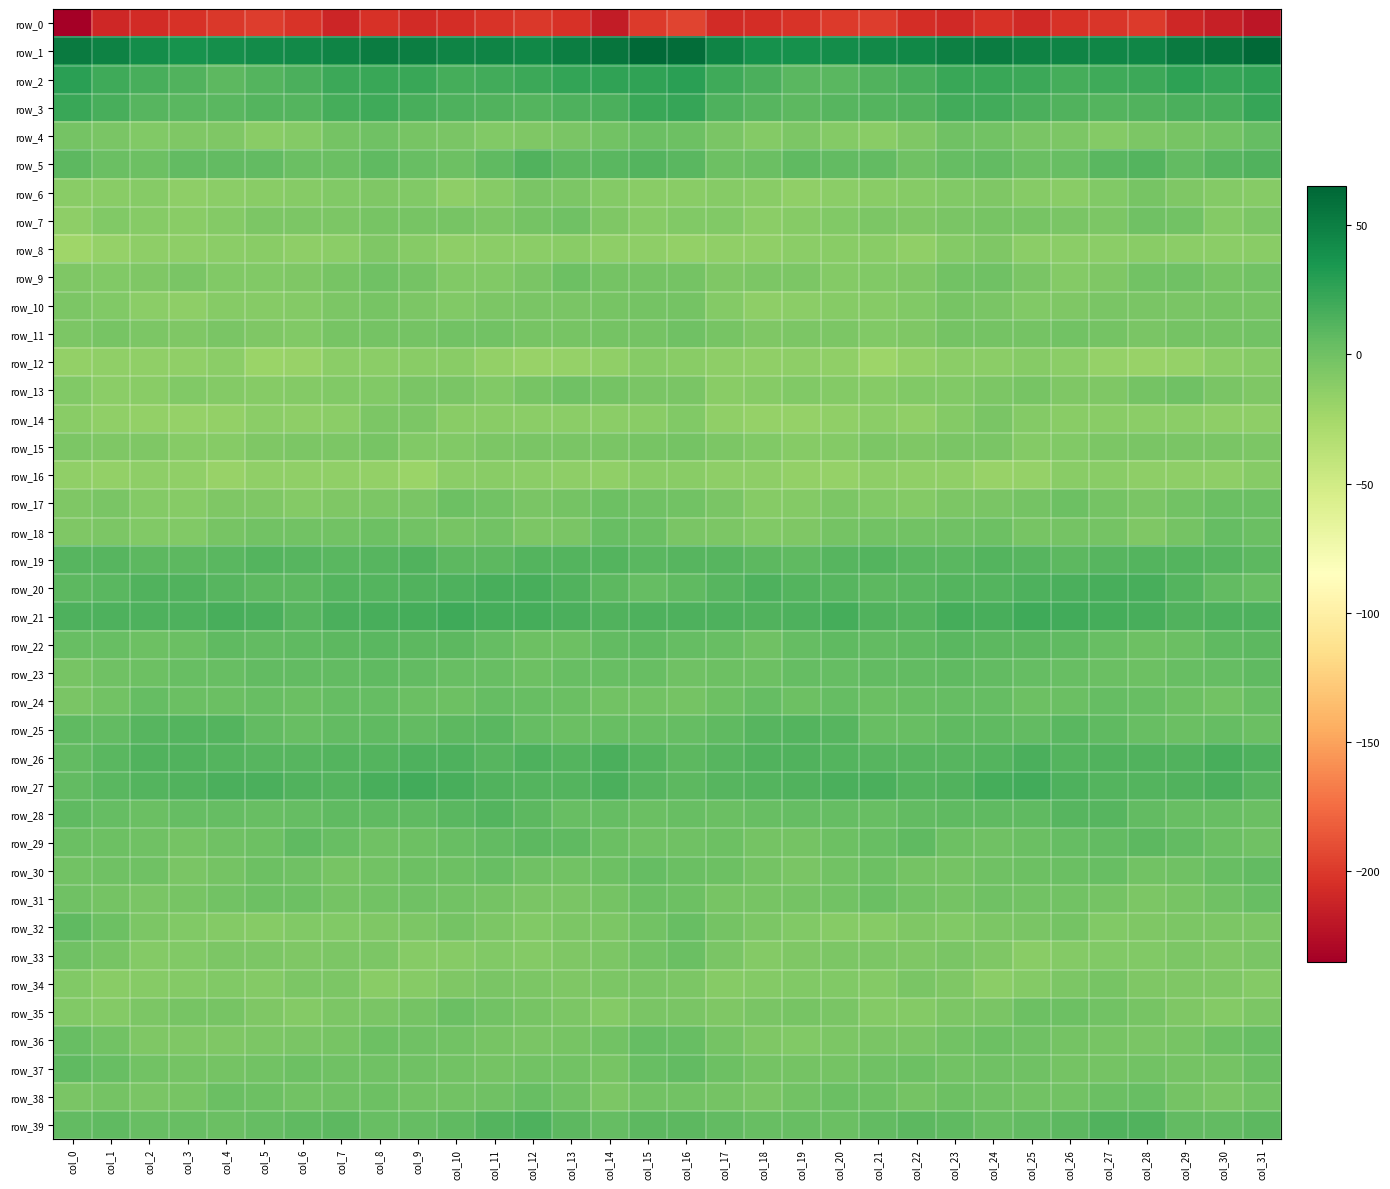

How many values in the row_0 series exceed -204?

14